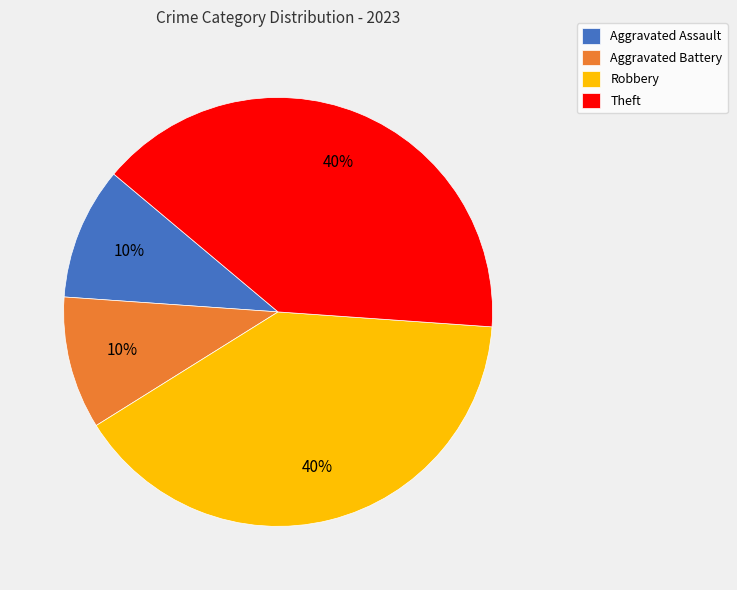

What percentage is the Robbery slice, to the nearest percent?

40%